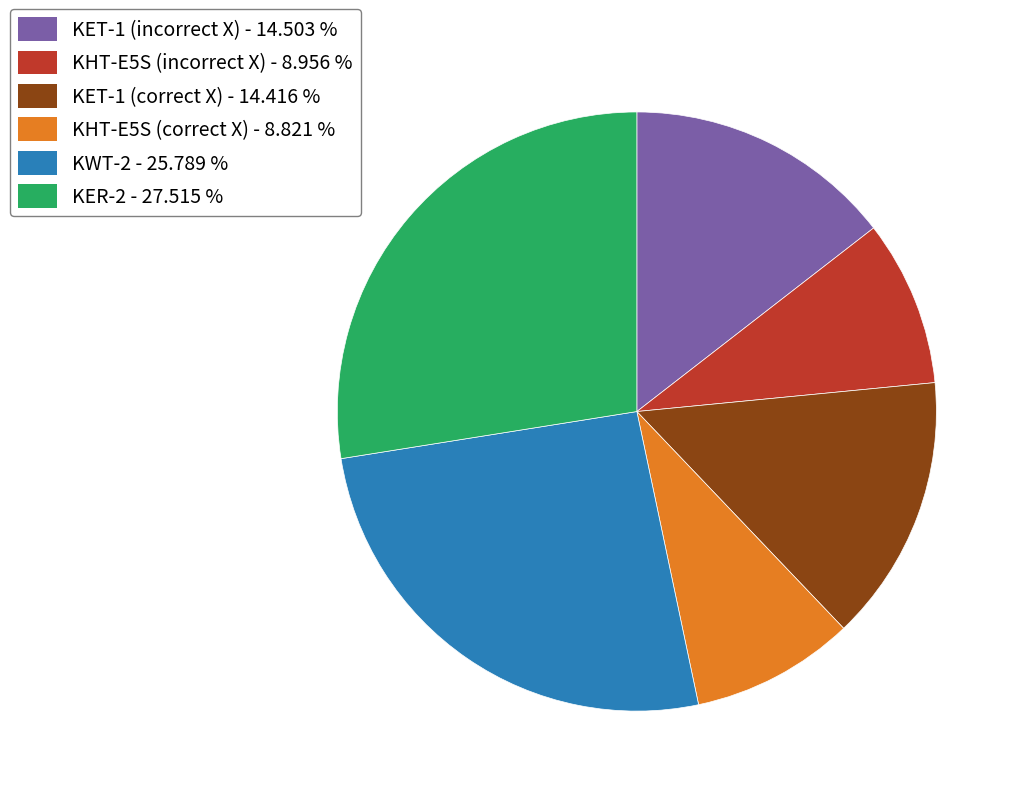

What is the ratio of the value at KET-1 (correct X) to the value at KET-1 (incorrect X)?

1.0